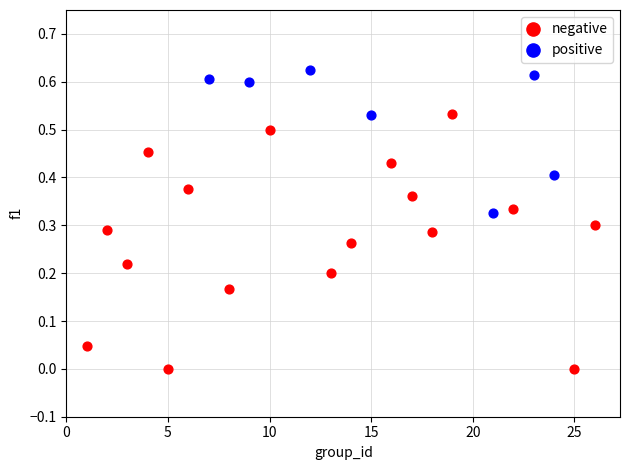

Which series contains the lowest Y value?

negative